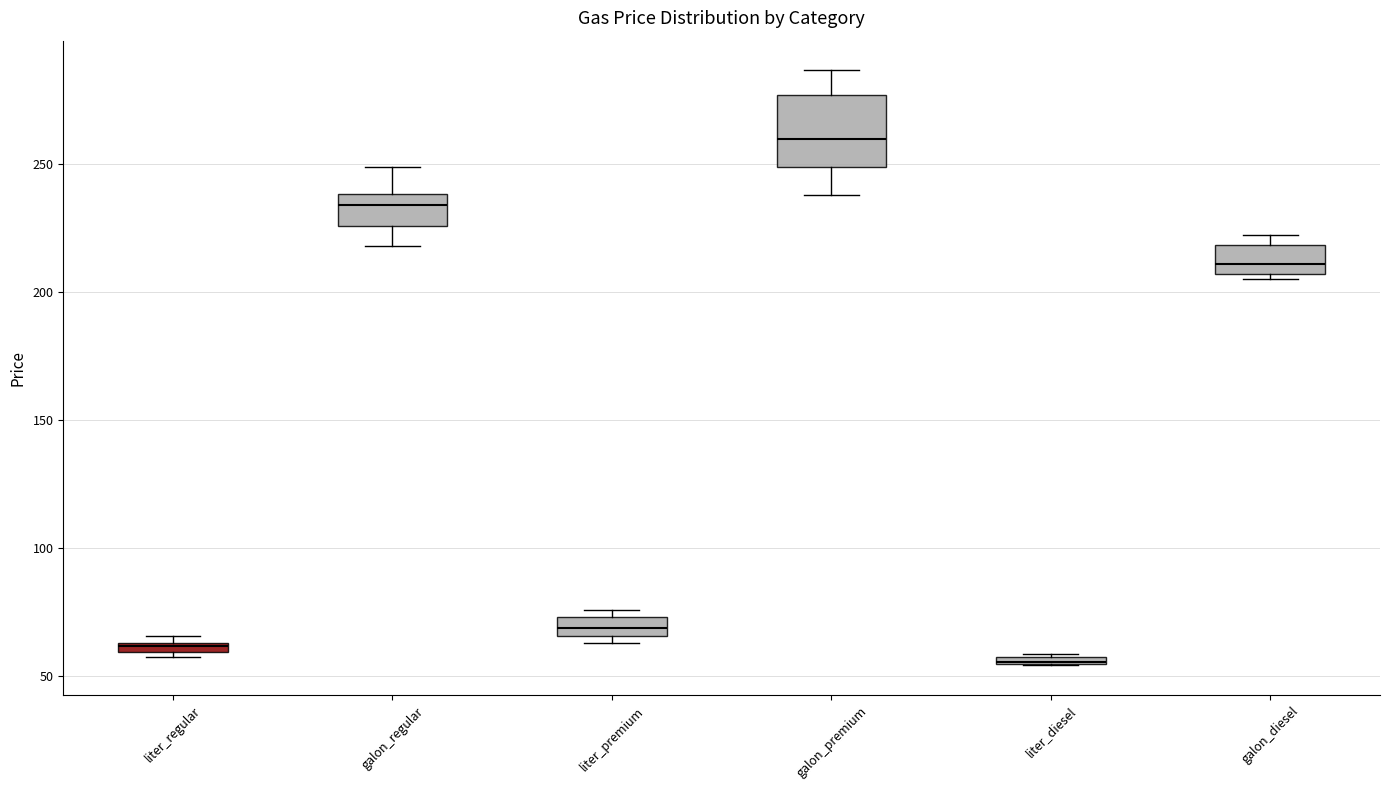

Where does the lower whisker of the box for galon_premium end on the y-axis? The values are not printed on the chart, so give them approximately, as read against the axis.

240